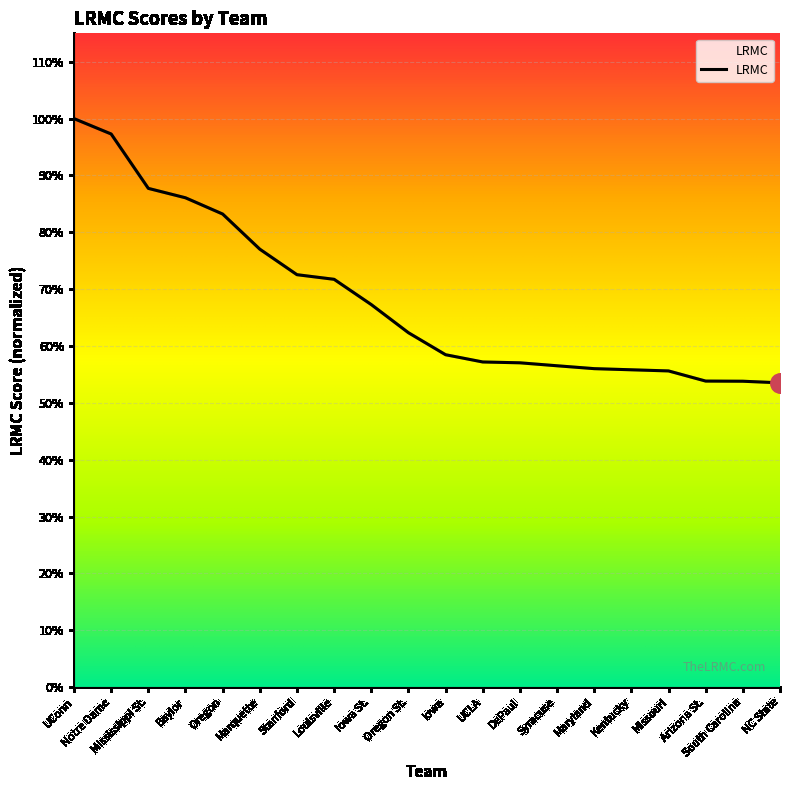

Is this an area chart (filled region under the line)?

Yes